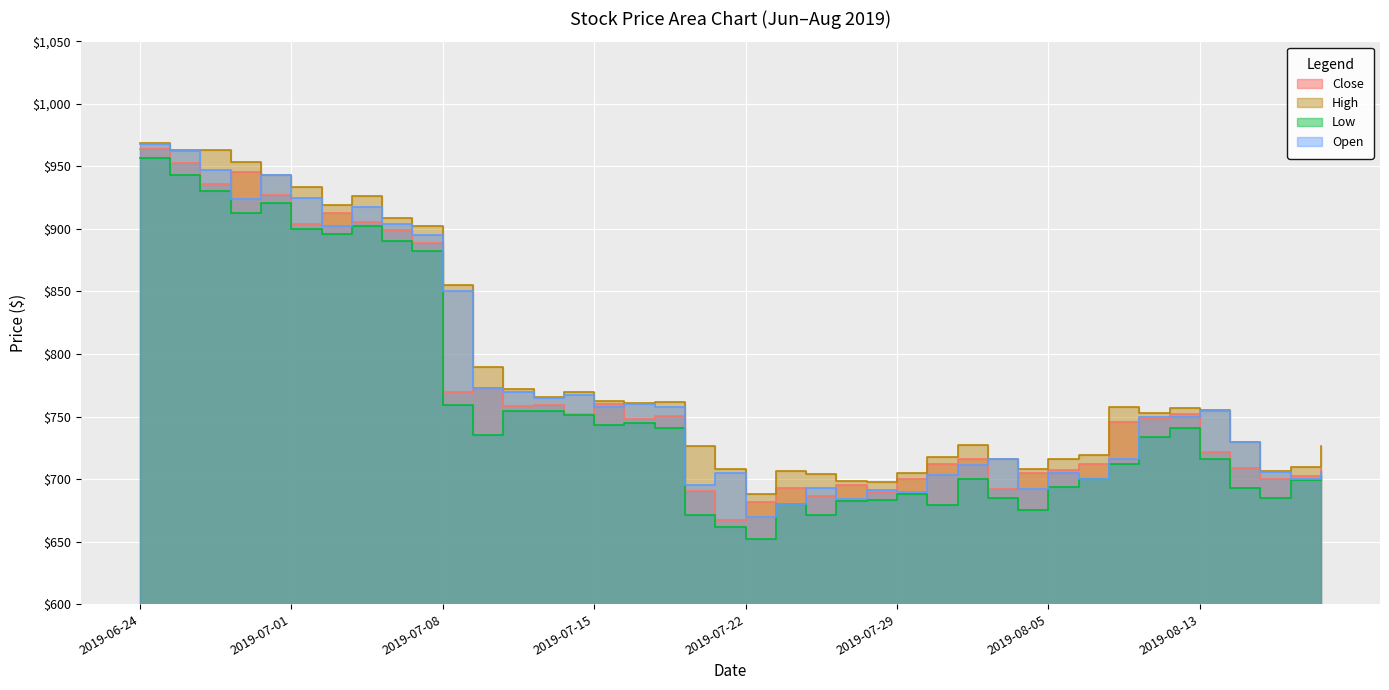

What is the value of the Open point at the 21st from the left?

670.0